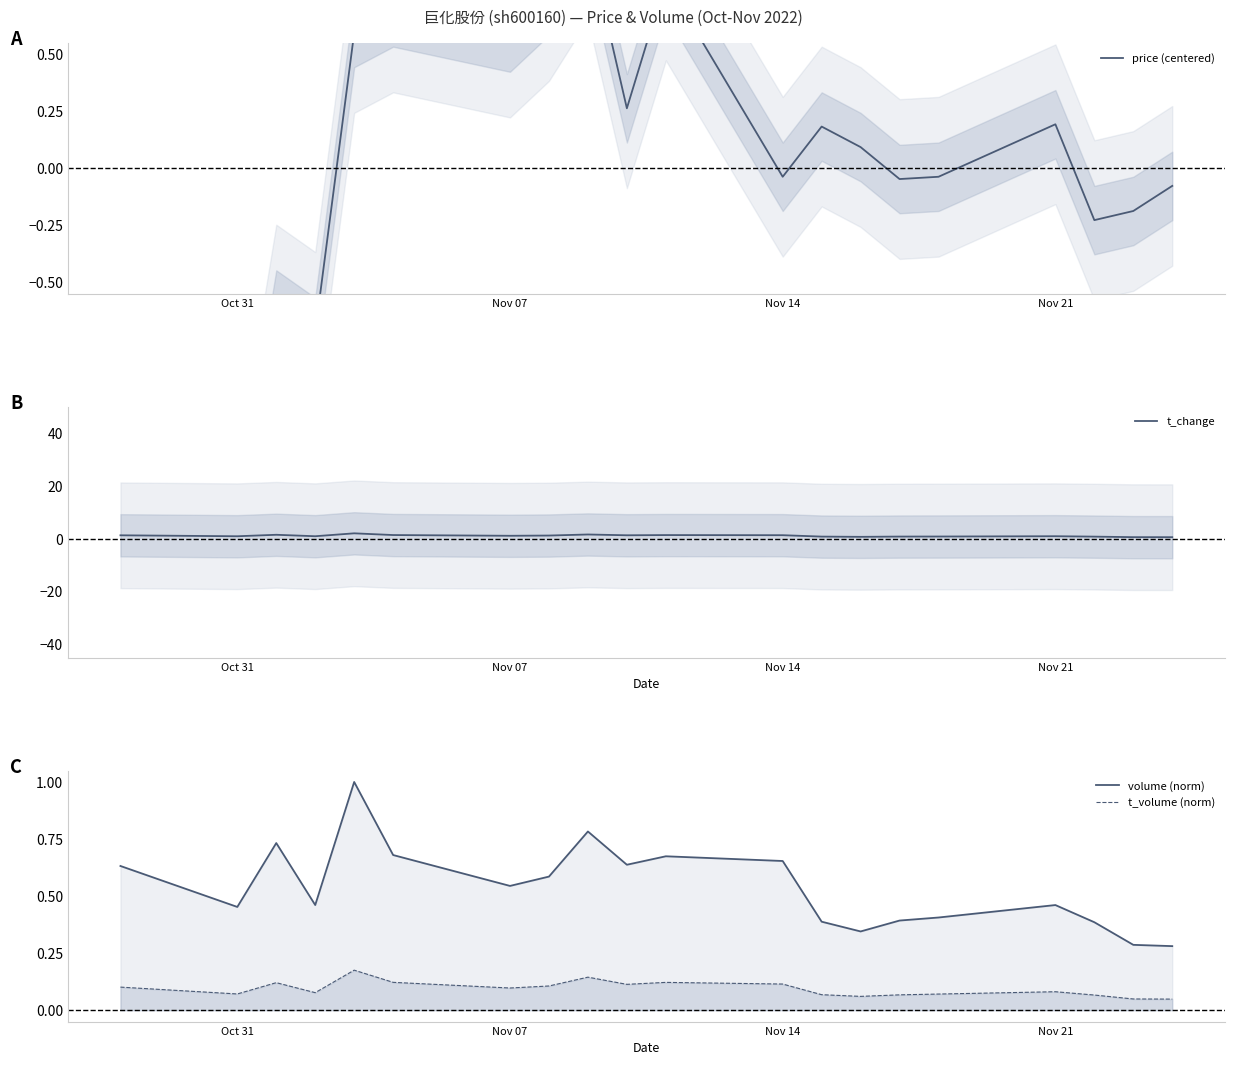

The t_change series shows 1.3 at Nov 14. True or false?

True